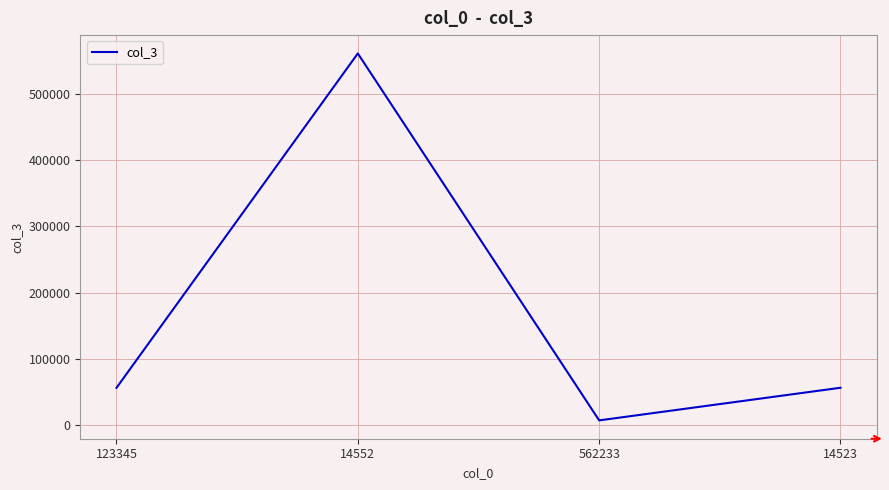

At which category does the data reach its first local peak?

14552